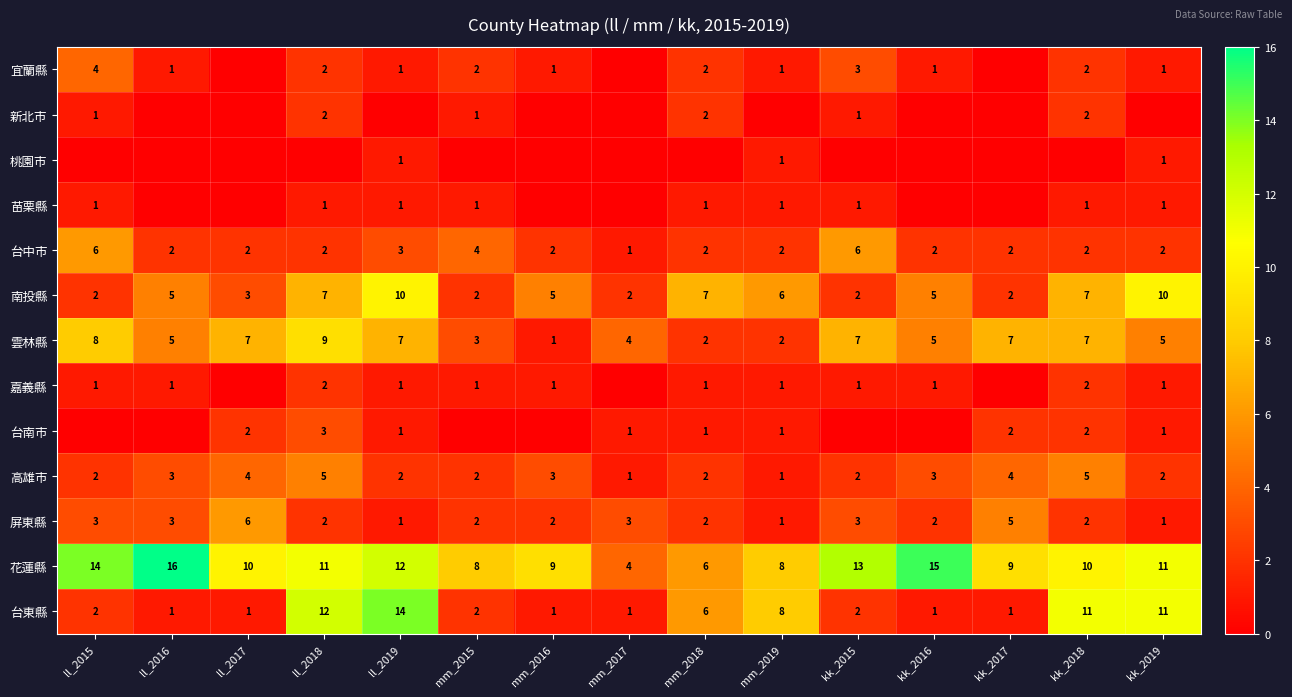

Is the value of 嘉義縣 at ll_2015 greater than the value of 新北市 at ll_2018?

No